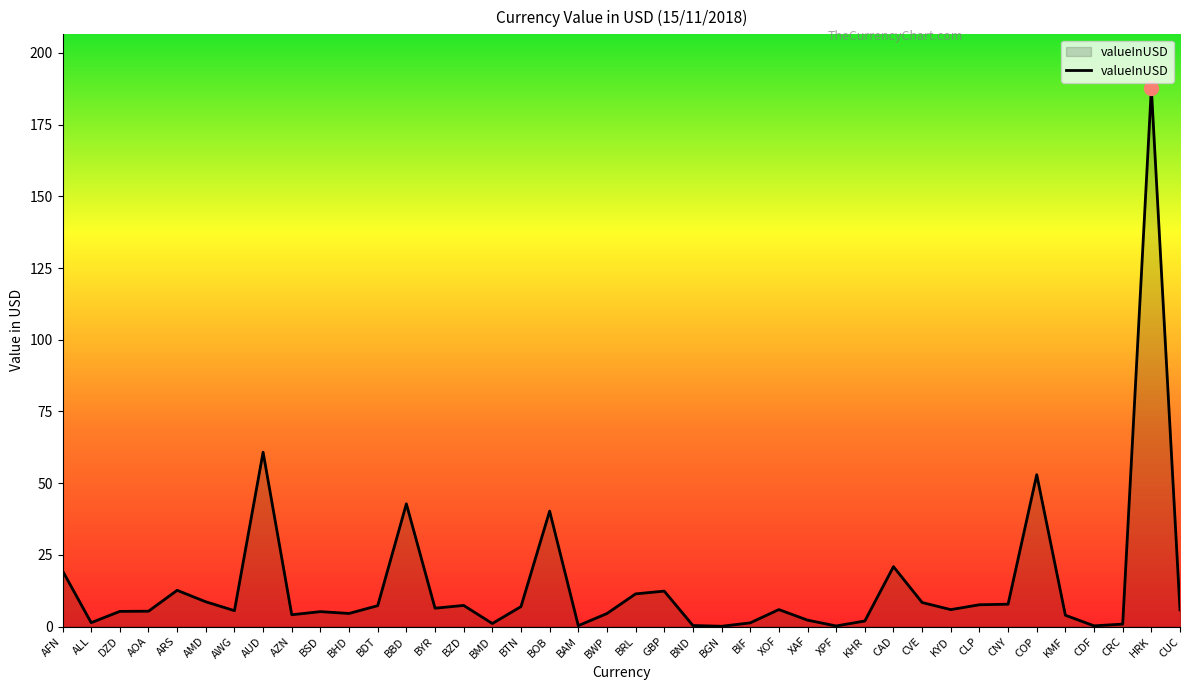

True or false: the data shows 5.9 at XOF.

True